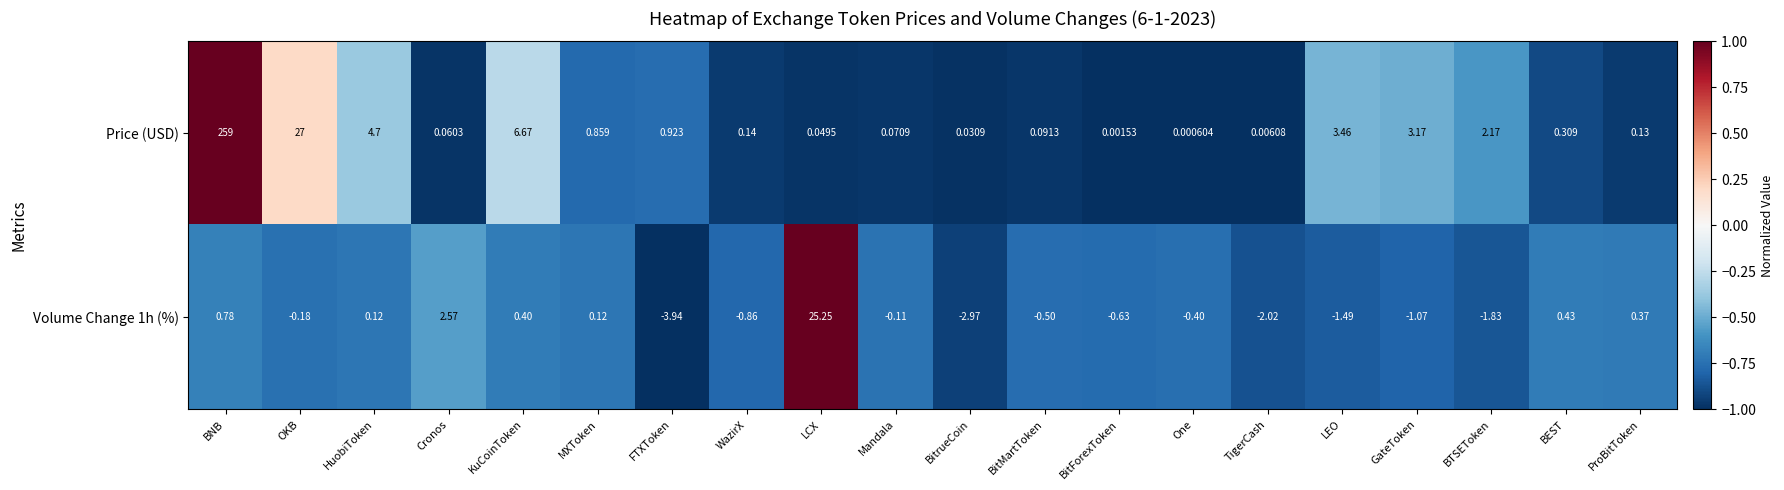

How many series are shown in this chart?

2